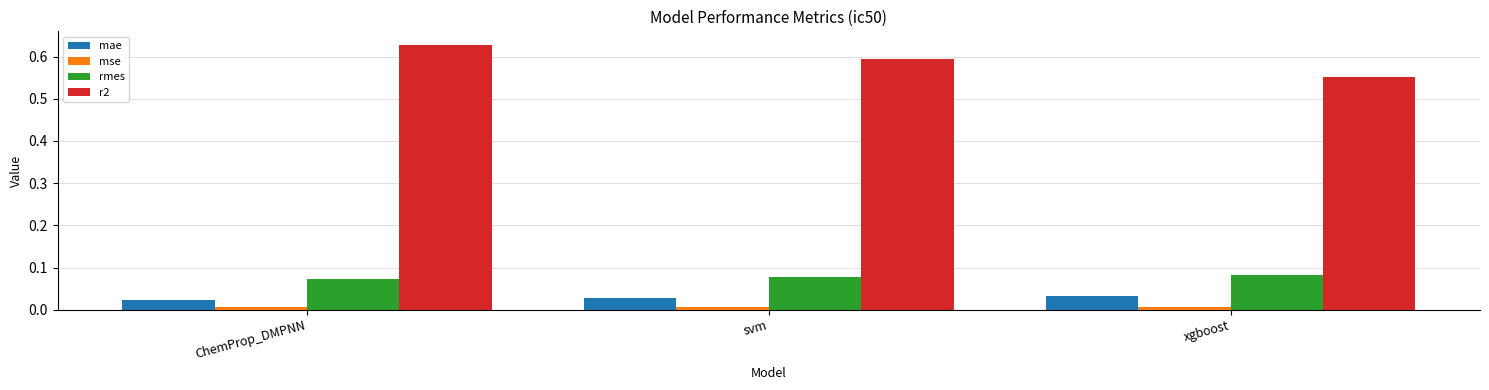

List the series in order of their peak value, lowest first.

mse, mae, rmes, r2